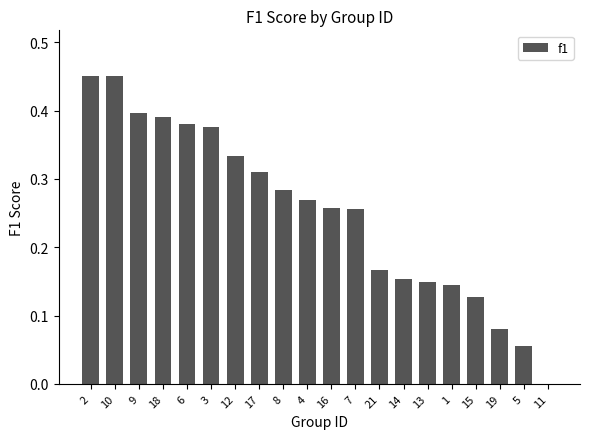

Between 11 and 21, which is larger?

21